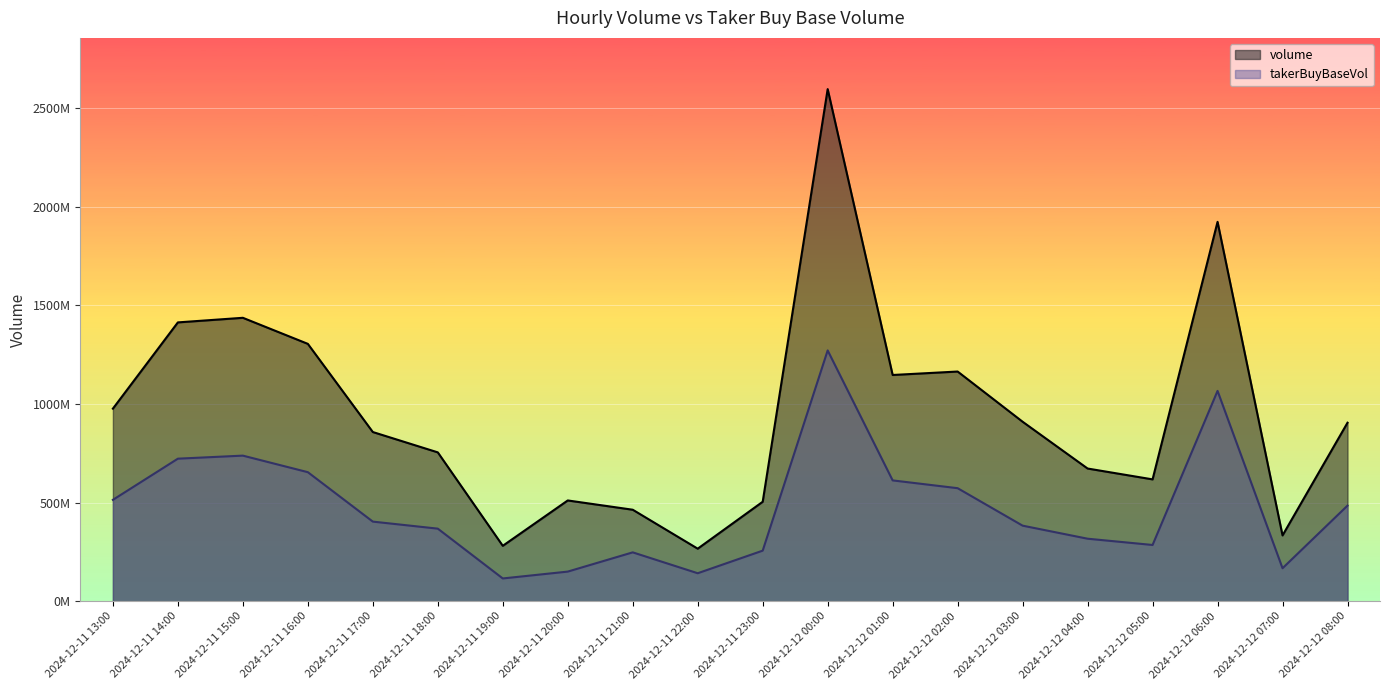

At which category does volume reach its first local valley?

2024-12-11 19:00